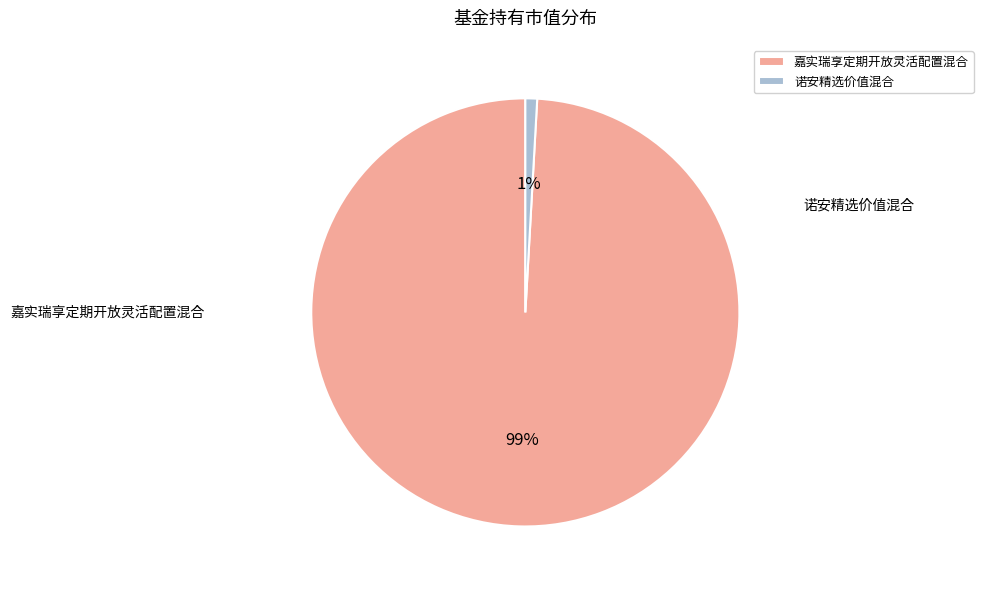

Which has a higher value, 嘉实瑞享定期开放灵活配置混合 or 诺安精选价值混合?

嘉实瑞享定期开放灵活配置混合